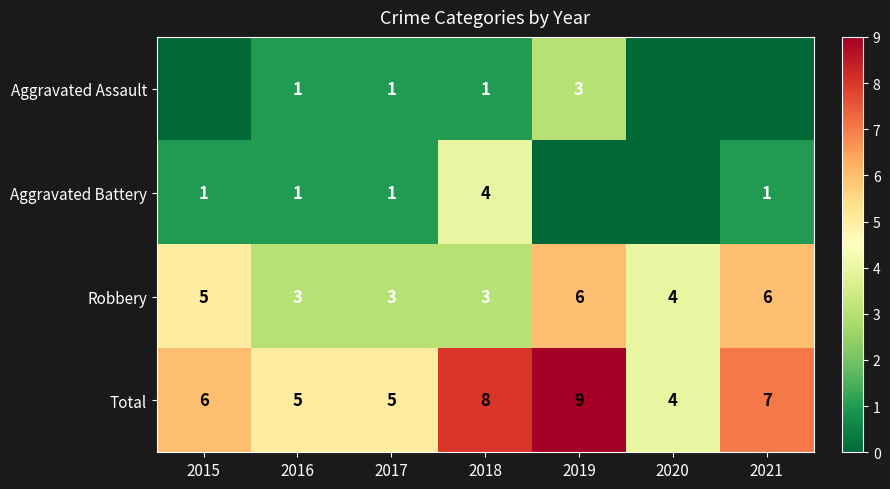

The value of Aggravated Battery at 2016 is 1. True or false?

True